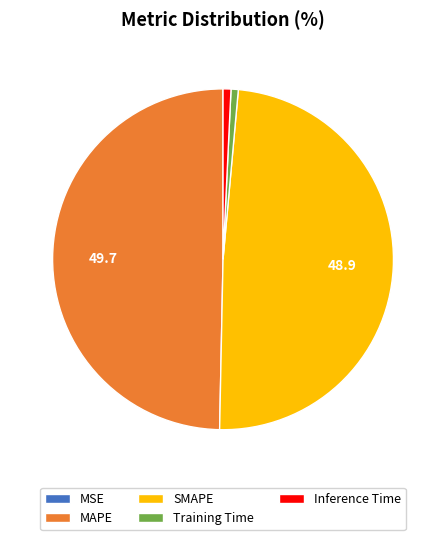

Is Inference Time the majority of the pie?

No